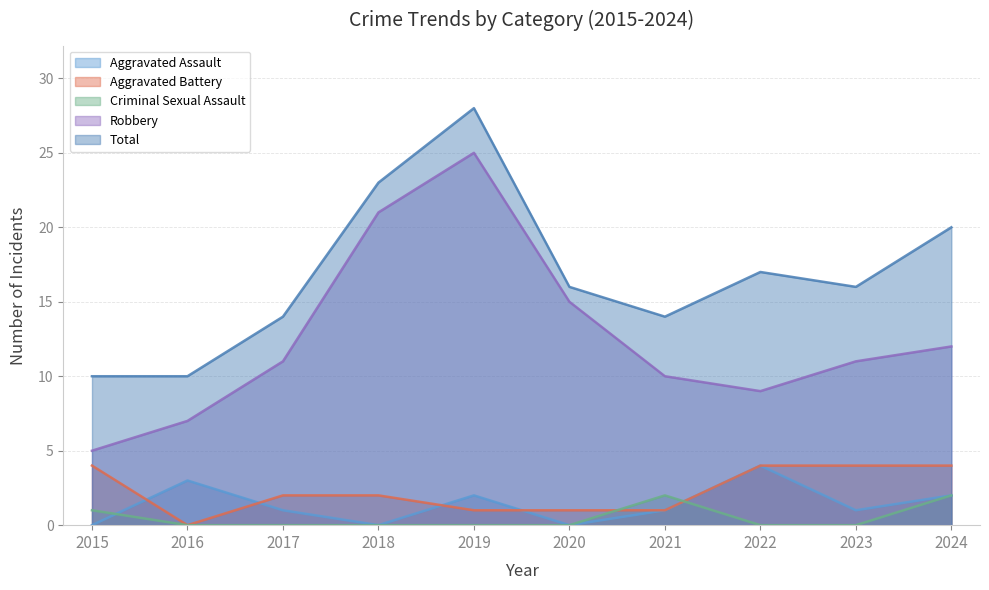

Which series changed the most between 2020 and 2022?

Robbery